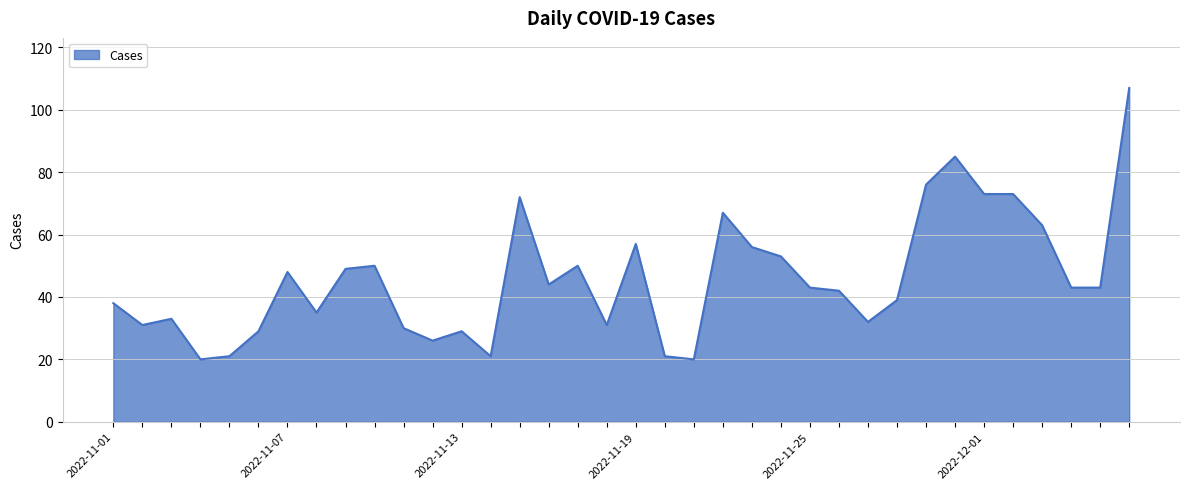

Does the chart display data point markers on the line(s)?

No